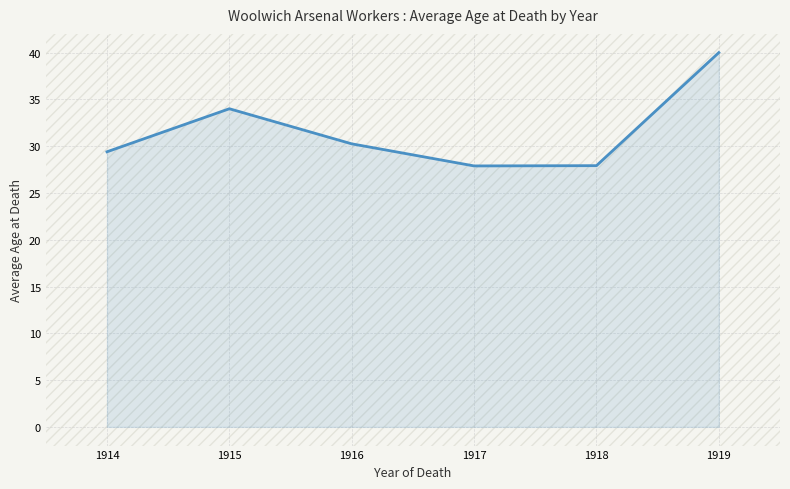

Where is the data nearest to the value 33?

1915